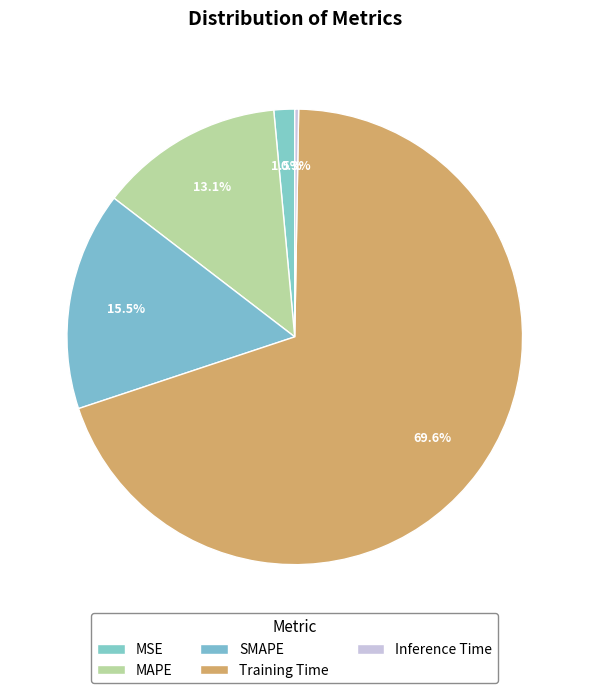

How many slices are in this pie chart?

5